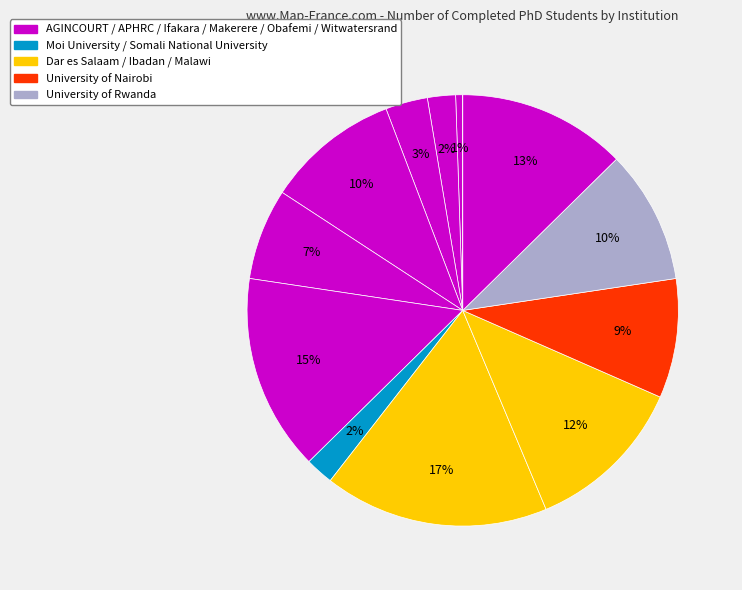

Does any single category account for the majority?

No